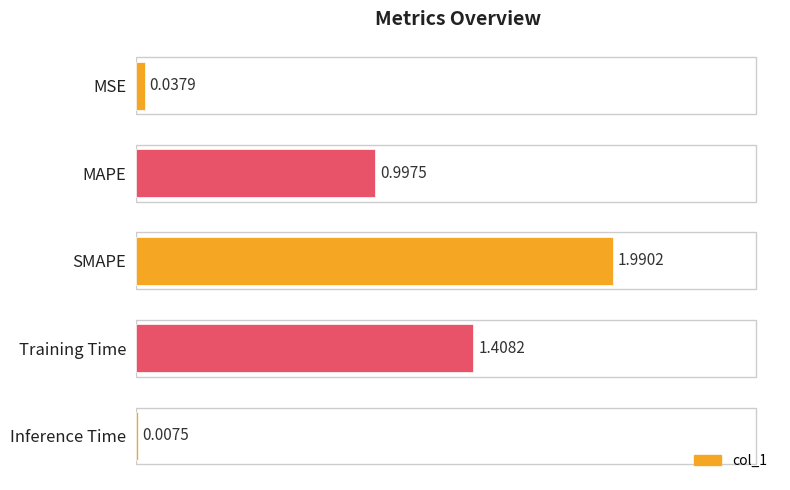

At which label is the value closest to 0?

Inference Time